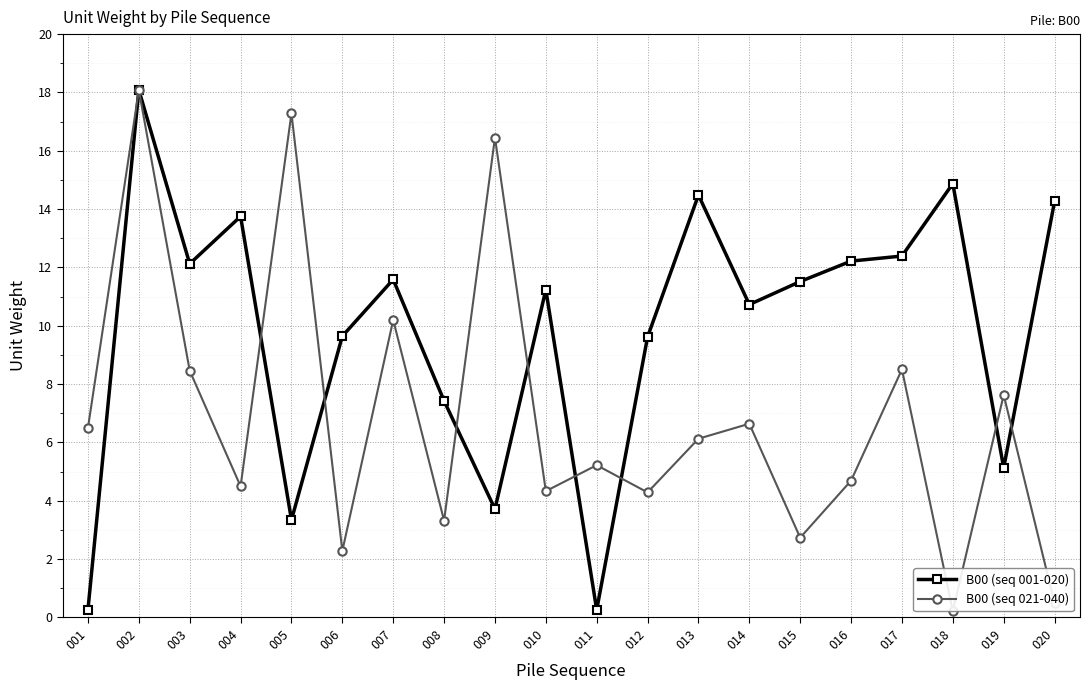

What is the value of the B00 (seq 001-020) point at the 6th from the left?

9.6